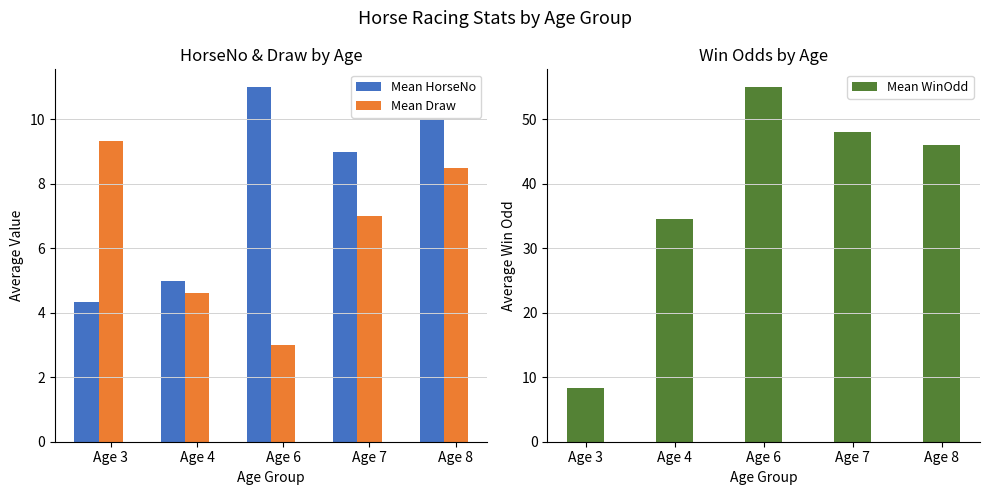

What is the value of the Mean HorseNo bar at the 1st from the left?

4.3